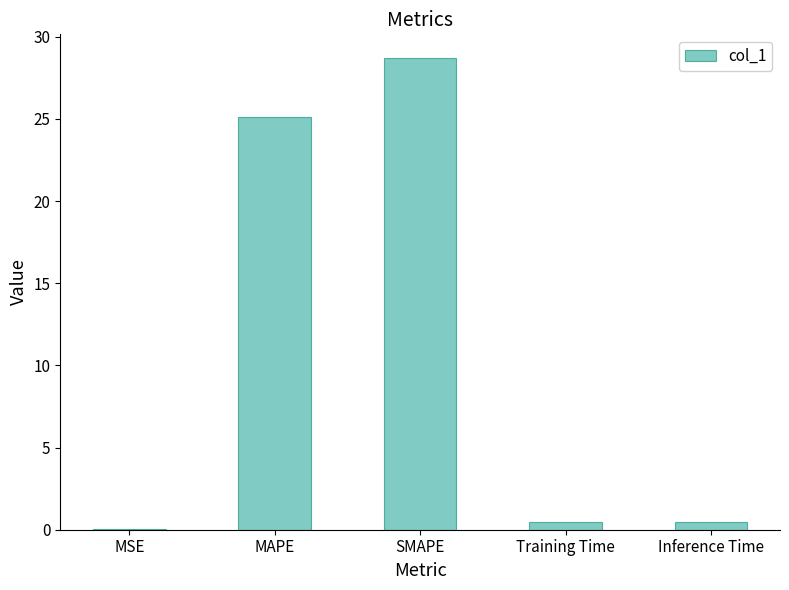

The value at Inference Time is 0.5. True or false?

True